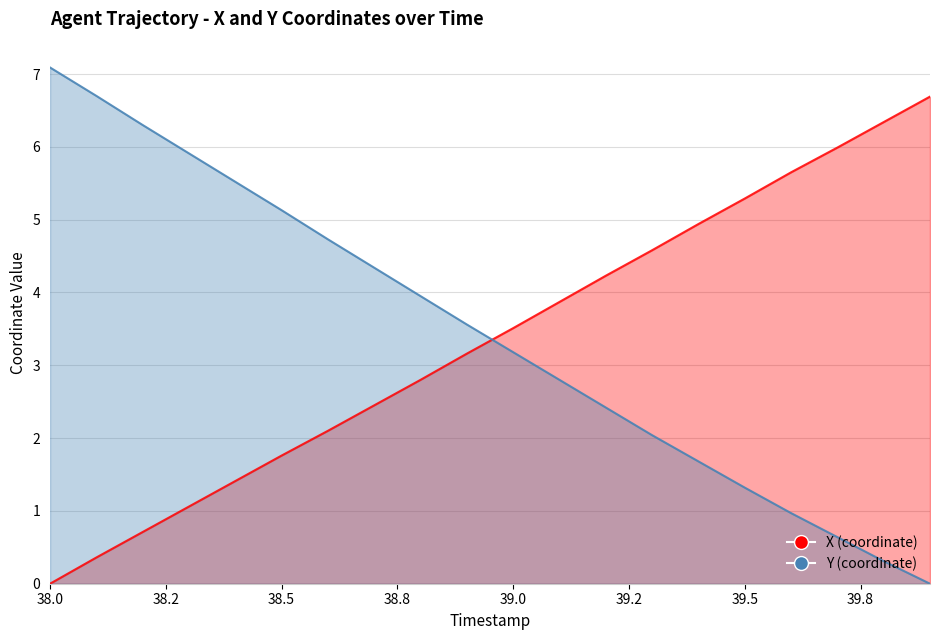

At 38.1, list the series in order from largest to smallest.

Y, X